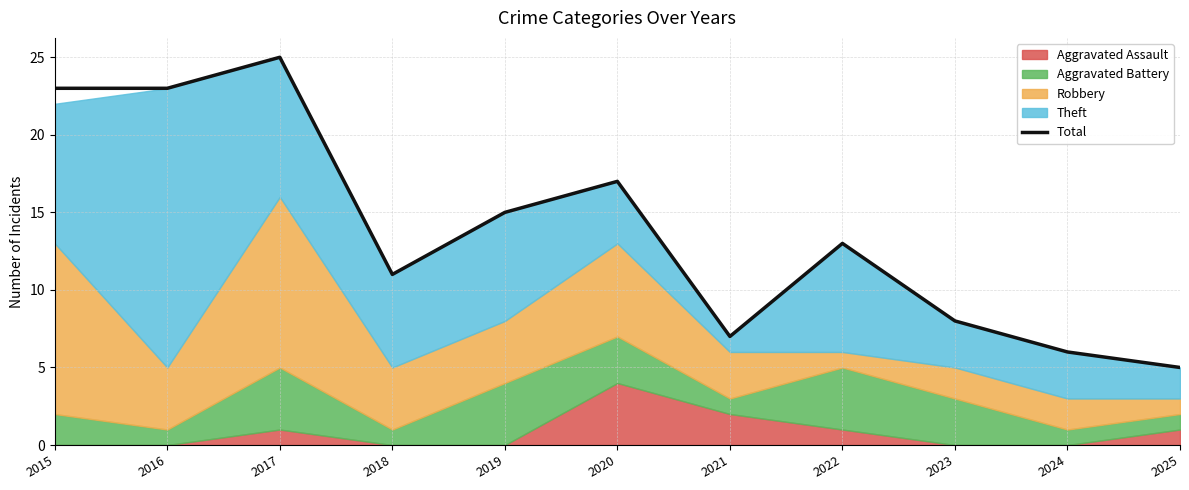

List the labels in order of value, largest first.

2017, 2015, 2016, 2020, 2019, 2022, 2018, 2023, 2021, 2024, 2025